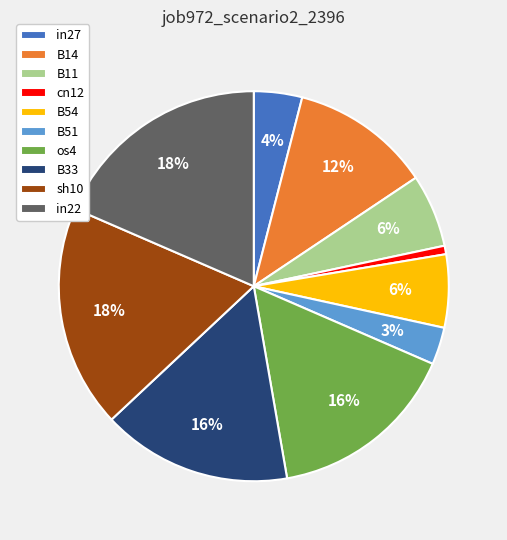

Which slice is the smallest?

cn12